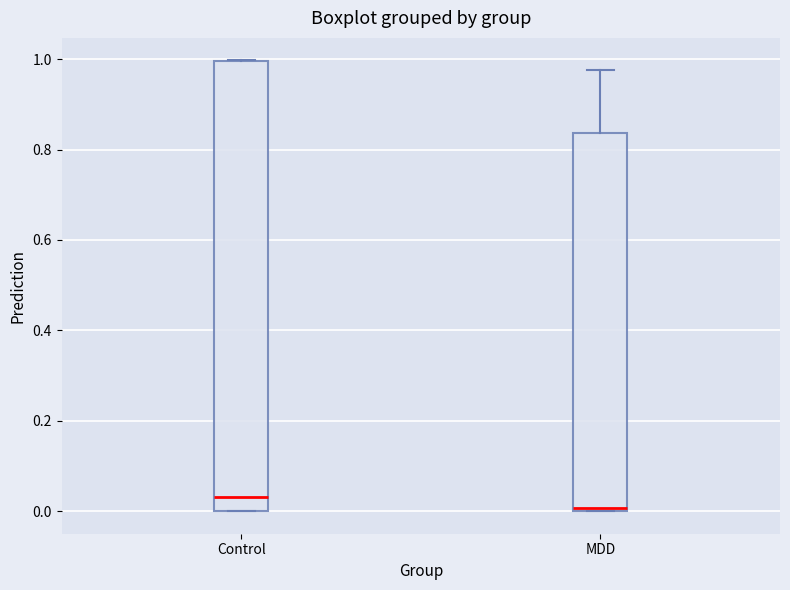

Reading left to right, transcribe this box plot: for each box, give where its median line is, the range the box spans, and where its two whiskers end, as read against the y-axis. The values are not printed on the chart, so give them approximately, as read against the axis.

Control: median 0.04, box 0.00 to 1.00, whiskers 0.00 to 1.00
MDD: median 0.00, box 0.00 to 0.84, whiskers 0.00 to 0.98